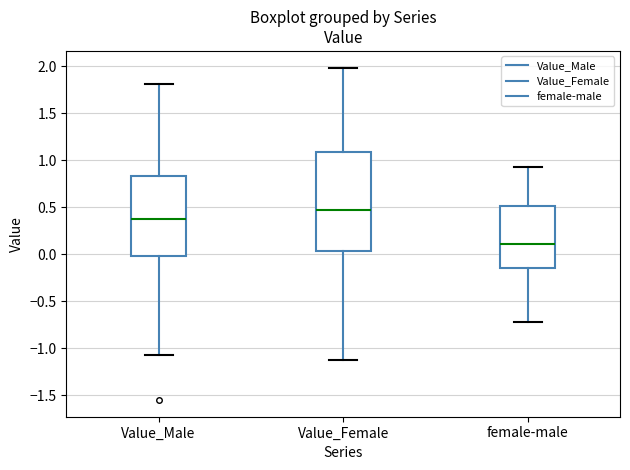

Reading left to right, read every box against the y-axis: the position of its median line, the range the box covers, and the ends of its whiskers. The values are not printed on the chart, so give them approximately, as read against the axis.

Value_Male: median 0.35, box 0.00 to 0.85, whiskers -1.05 to 1.80
Value_Female: median 0.45, box 0.05 to 1.10, whiskers -1.10 to 2.00
female-male: median 0.10, box -0.15 to 0.50, whiskers -0.70 to 0.95